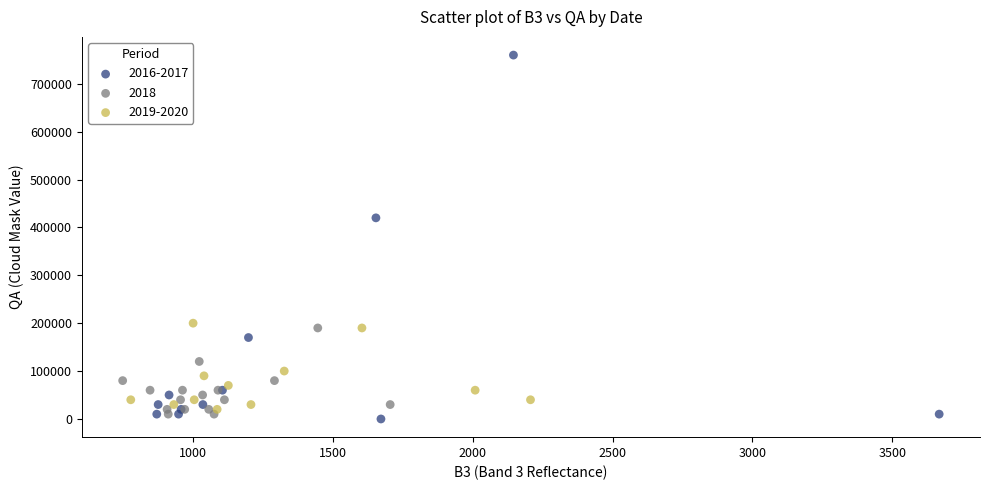

Which series contains the highest Y value?

2016-2017